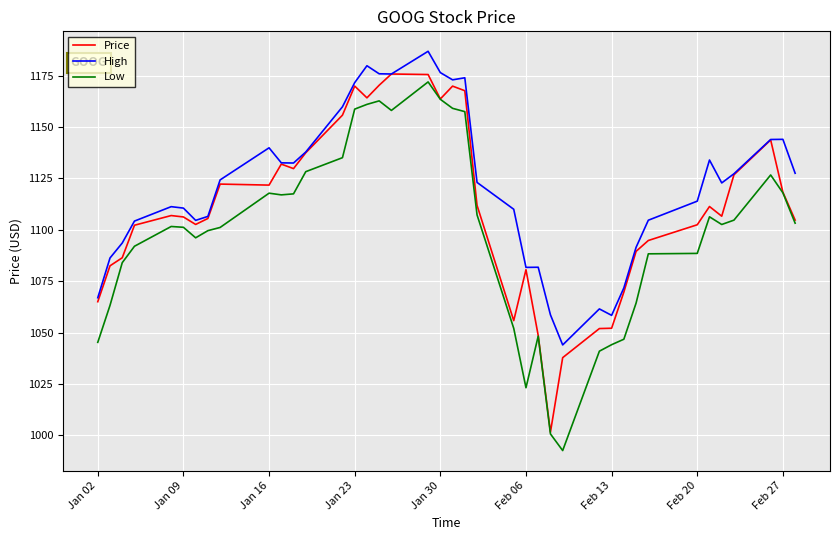

True or false: High and Low cross at least once.

False